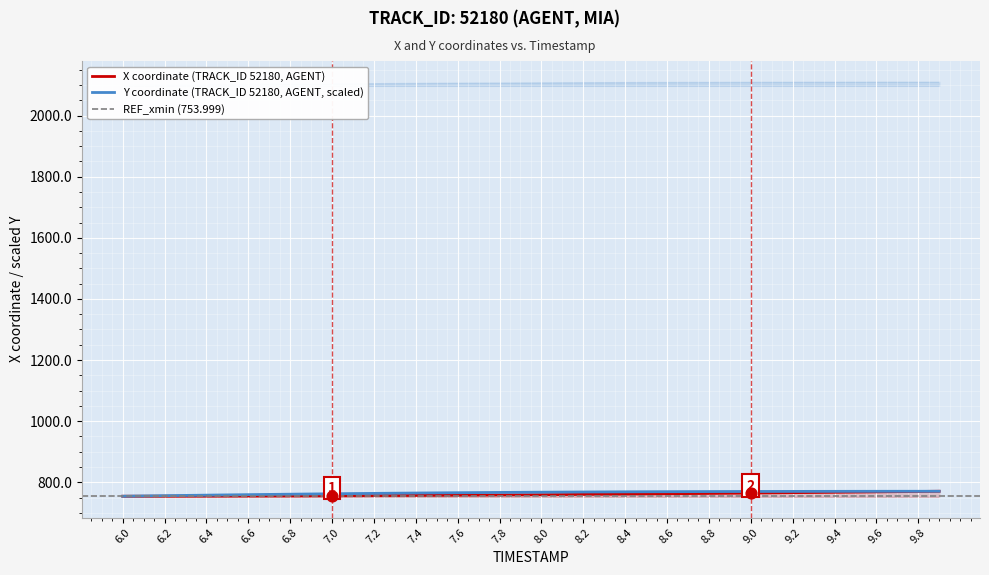

What is the lowest value of the Y coordinate (TRACK_ID 52180, AGENT, scaled) series?

754.1